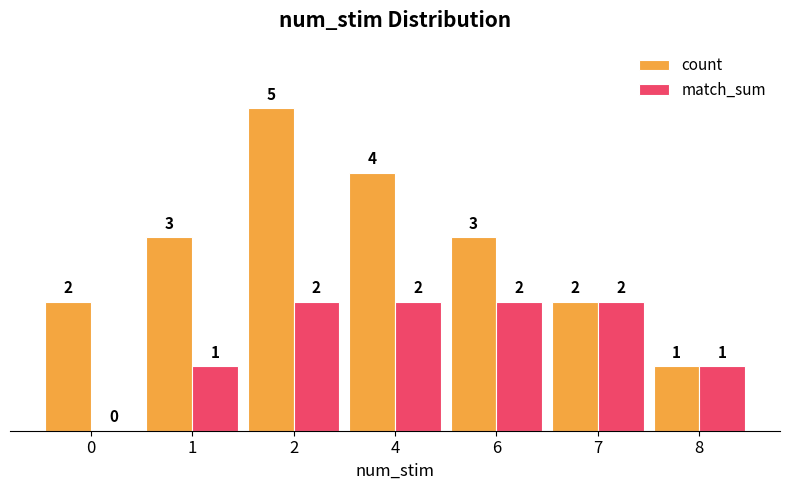

How many positive values does the match_sum series have?

6